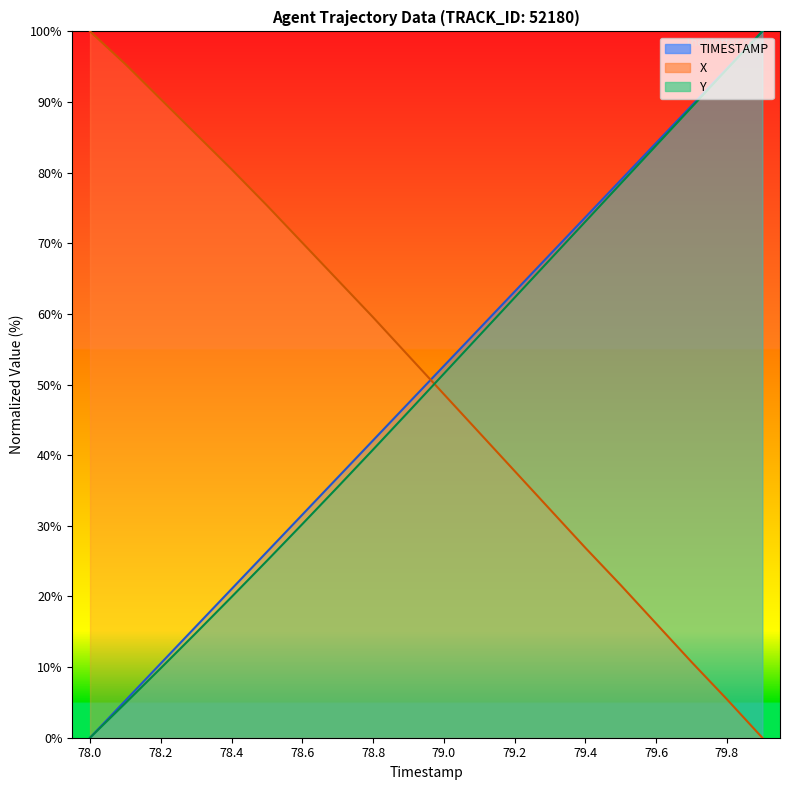

Reading right to left, list all the values displayed in this chart.

TIMESTAMP: 79.9=100.0	79.8=94.7	79.7=89.5	79.6=84.2	79.5=78.9	79.4=73.7	79.3=68.4	79.2=63.2	79.1=57.9	79.0=52.6	78.9=47.4	78.8=42.1	78.7=36.8	78.6=31.6	78.5=26.3	78.4=21.1	78.3=15.8	78.2=10.5	78.1=5.3	78.0=0.0
X: 79.9=0.0	79.8=5.4	79.7=10.7	79.6=16.2	79.5=21.6	79.4=26.9	79.3=32.3	79.2=37.8	79.1=43.2	79.0=48.6	78.9=54.1	78.8=59.5	78.7=64.8	78.6=70.1	78.5=75.4	78.4=80.5	78.3=85.4	78.2=90.4	78.1=95.4	78.0=100.0
Y: 79.9=100.0	79.8=94.6	79.7=89.2	79.6=83.9	79.5=78.5	79.4=73.1	79.3=67.7	79.2=62.3	79.1=56.9	79.0=51.5	78.9=46.1	78.8=40.8	78.7=35.5	78.6=30.2	78.5=25.1	78.4=19.9	78.3=14.9	78.2=9.8	78.1=4.9	78.0=0.0